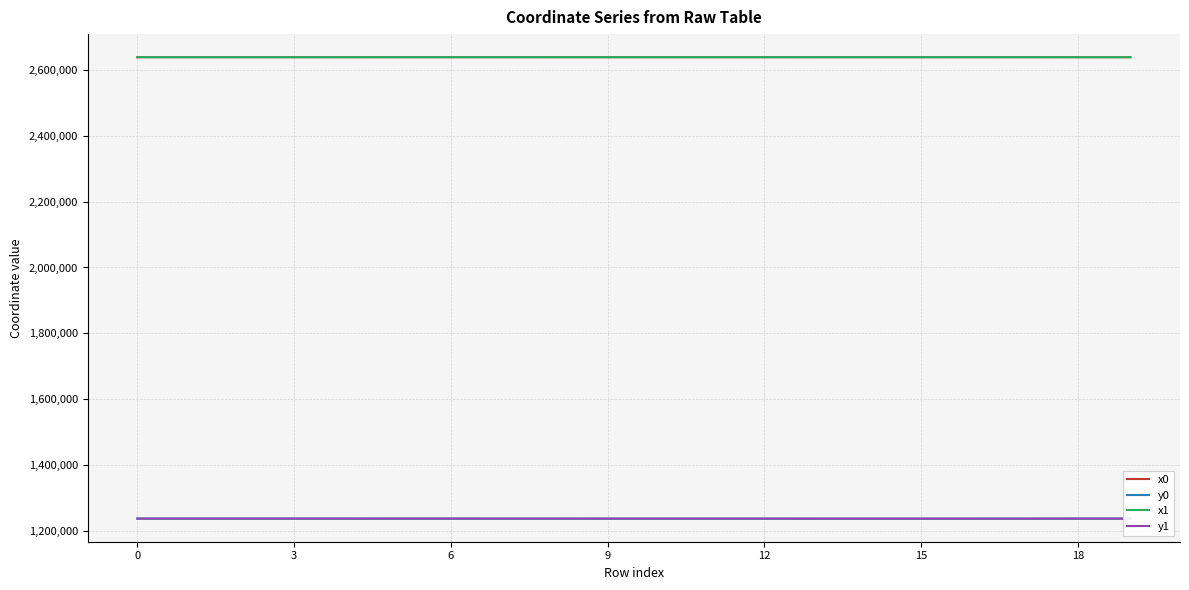

What is the highest value of the x1 series?

2638355.4